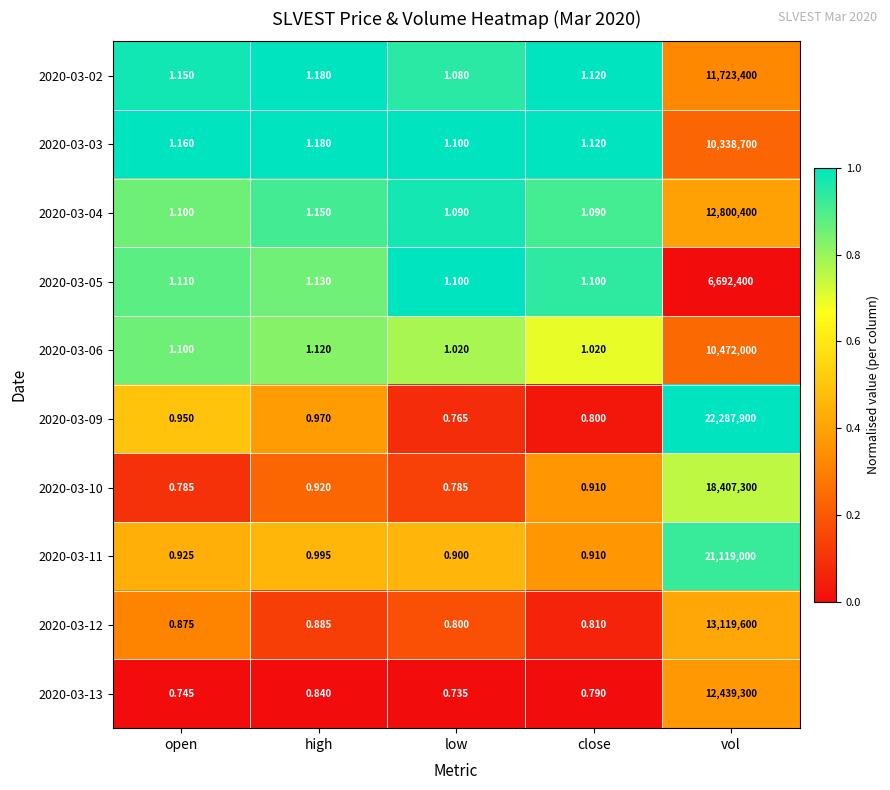

Is the value of 2020-03-11 at high greater than the value of 2020-03-06 at vol?

No